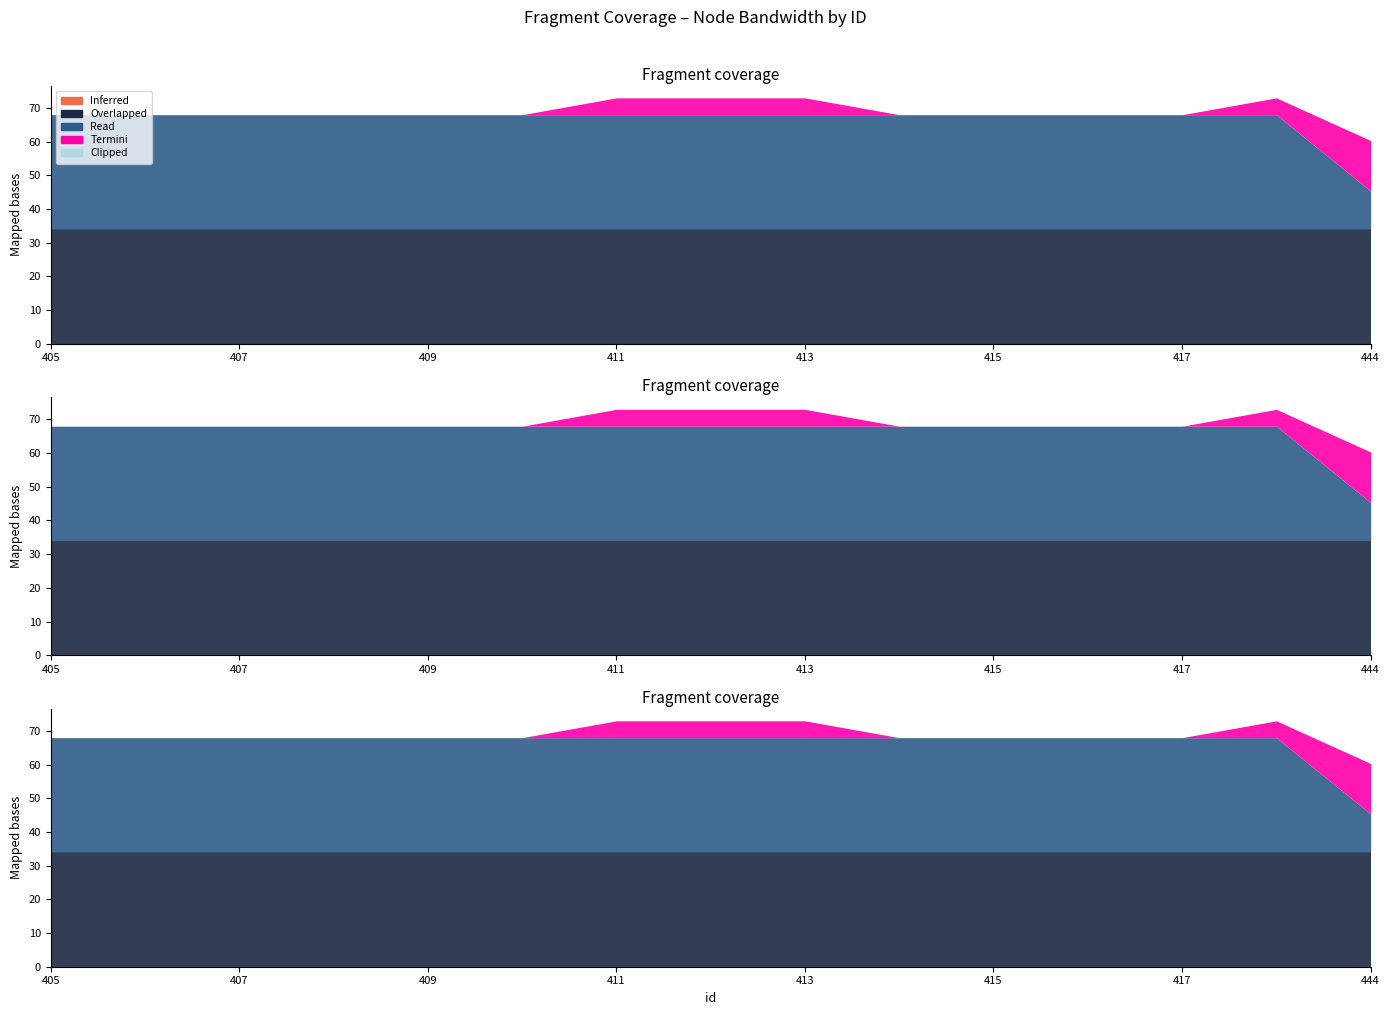

True or false: Clipped and Read intersect in this chart.

False